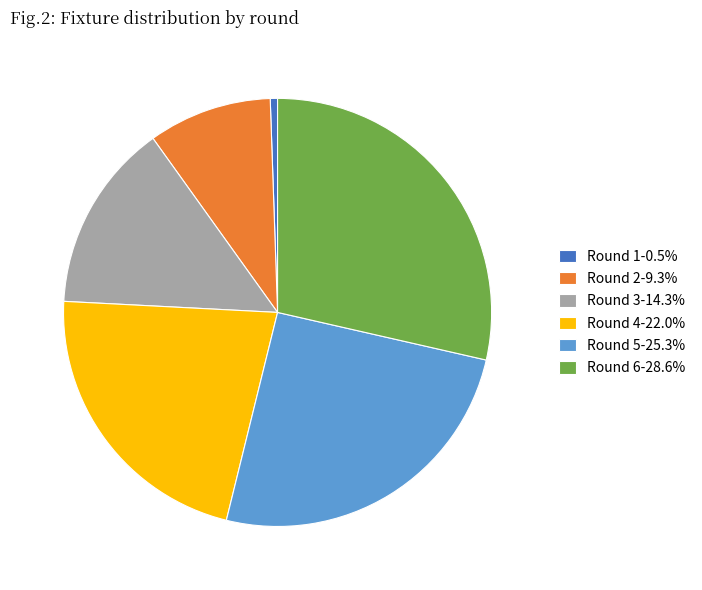

How many segments does this pie chart have?

6